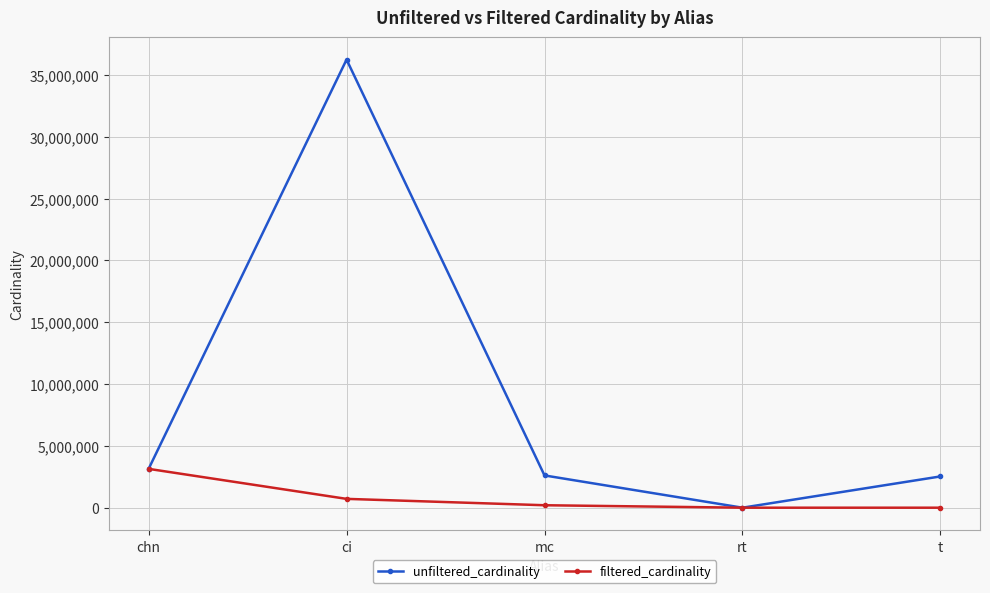

What is the value of the unfiltered_cardinality point at the 3rd from the left?

2609129